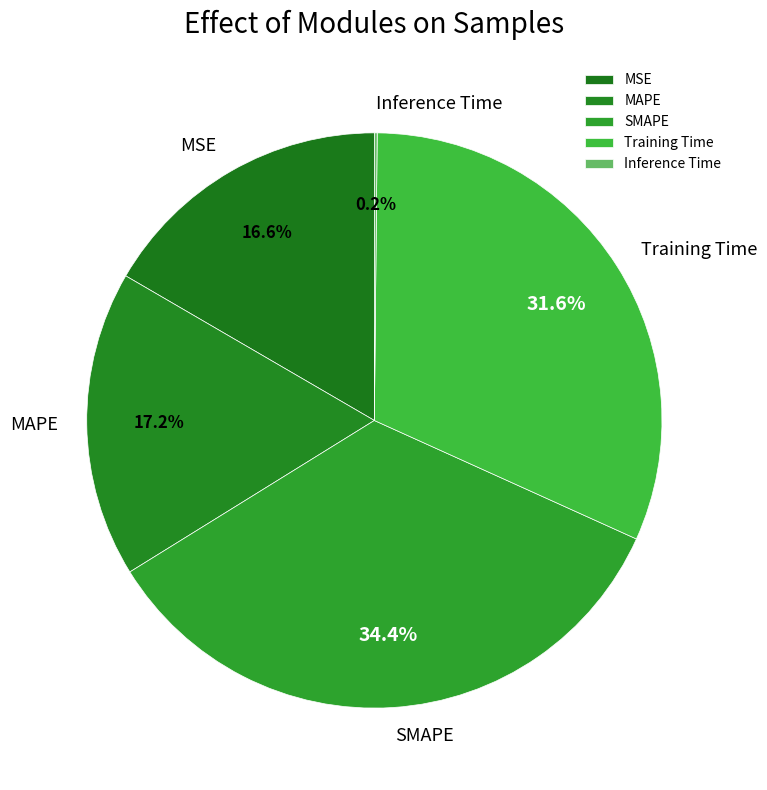

The MSE slice represents 17% of the pie. True or false?

True